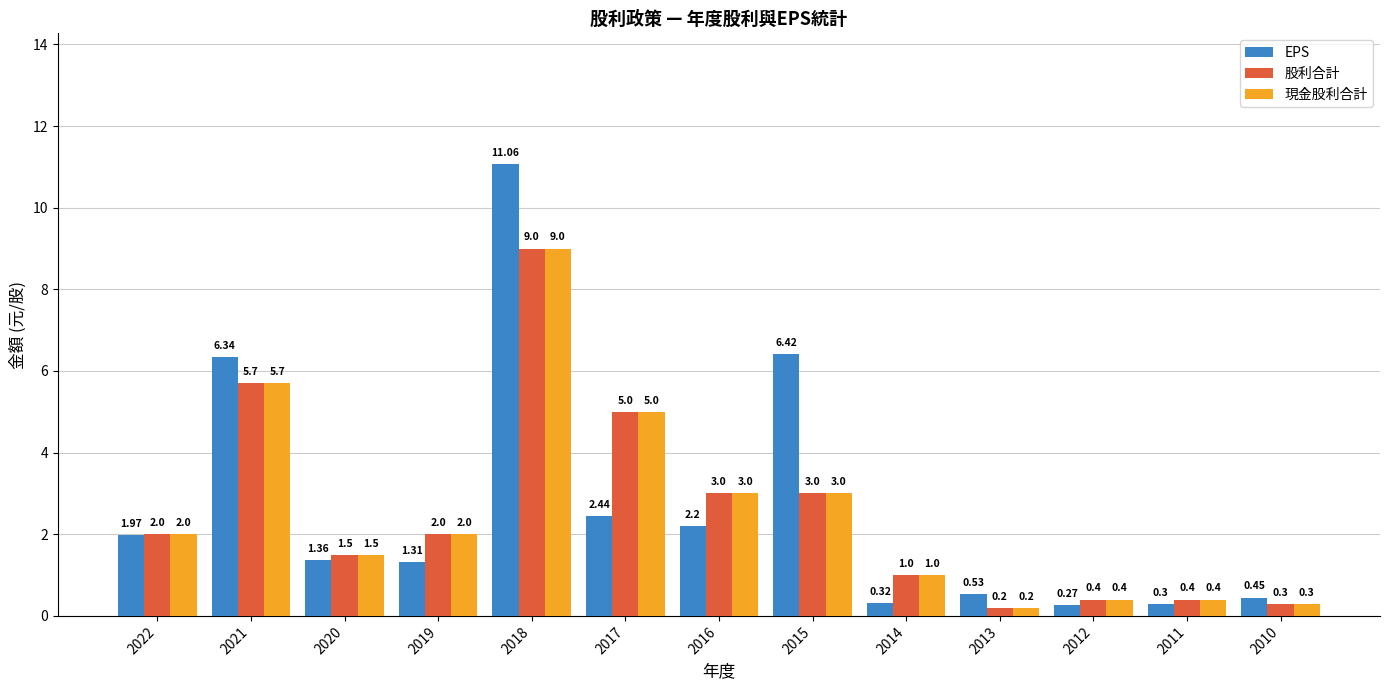

What are all the series names shown in the legend?

EPS, 股利合計, 現金股利合計